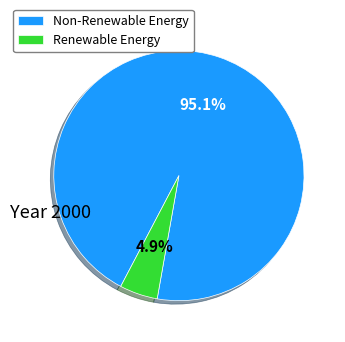

Which category has the biggest portion of the pie?

Non-Renewable Energy